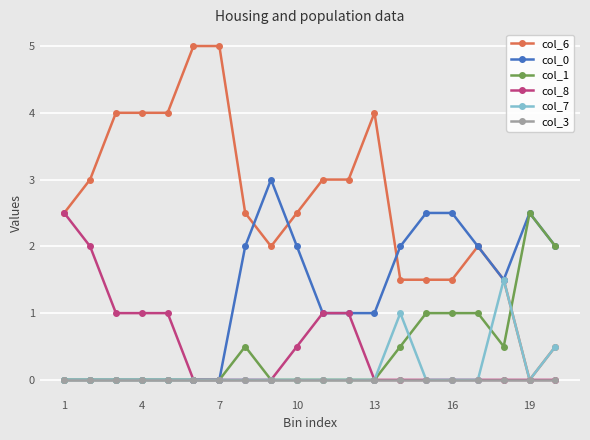

What is the greatest value displayed?

5.0